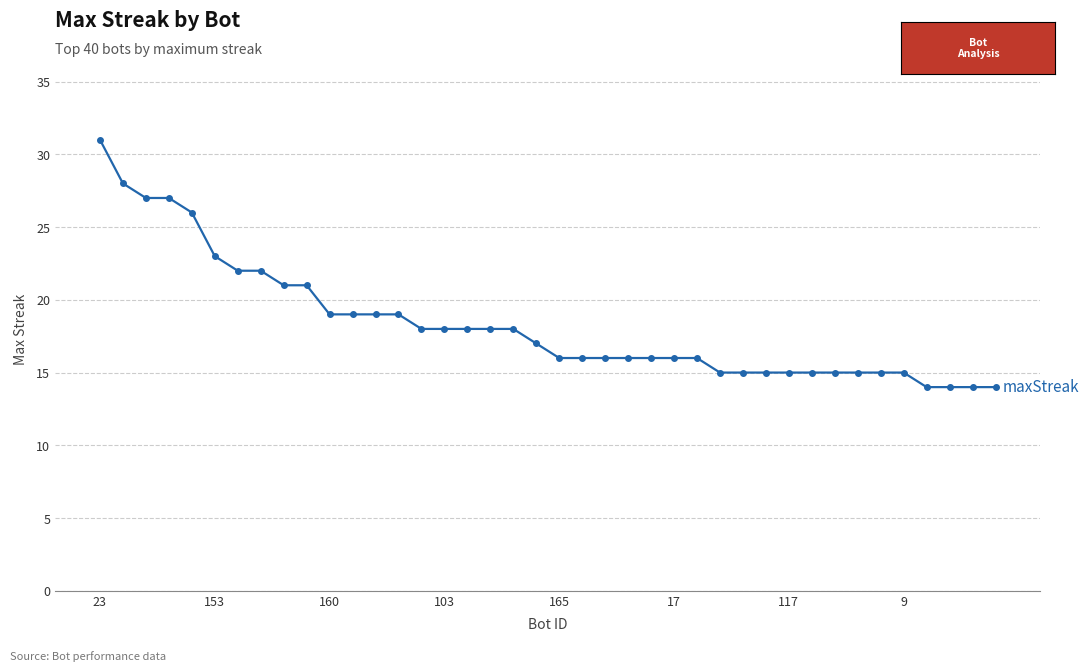

What is the greatest value displayed?

31